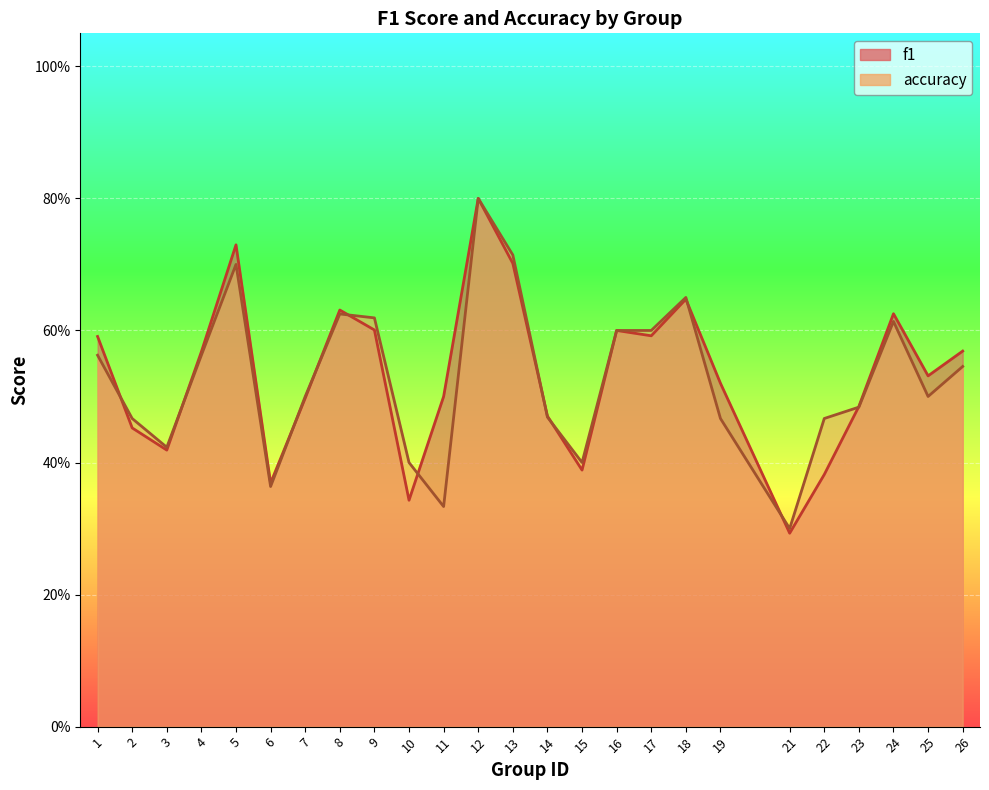

Which series changed the most between 17 and 23?

accuracy